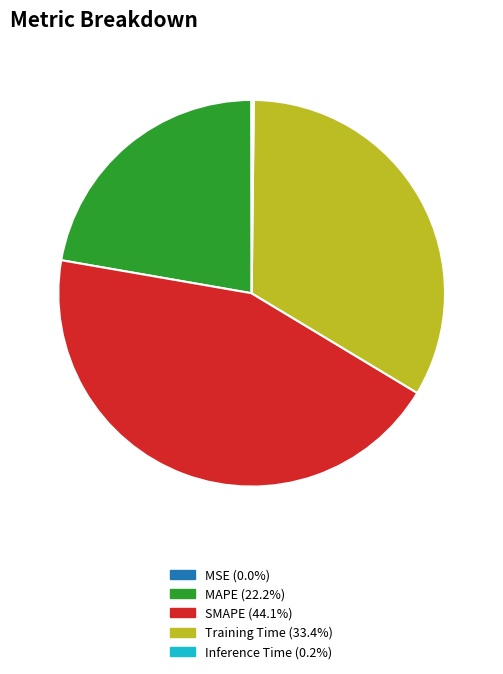

Do SMAPE and Training Time together represent more than half of the pie?

Yes